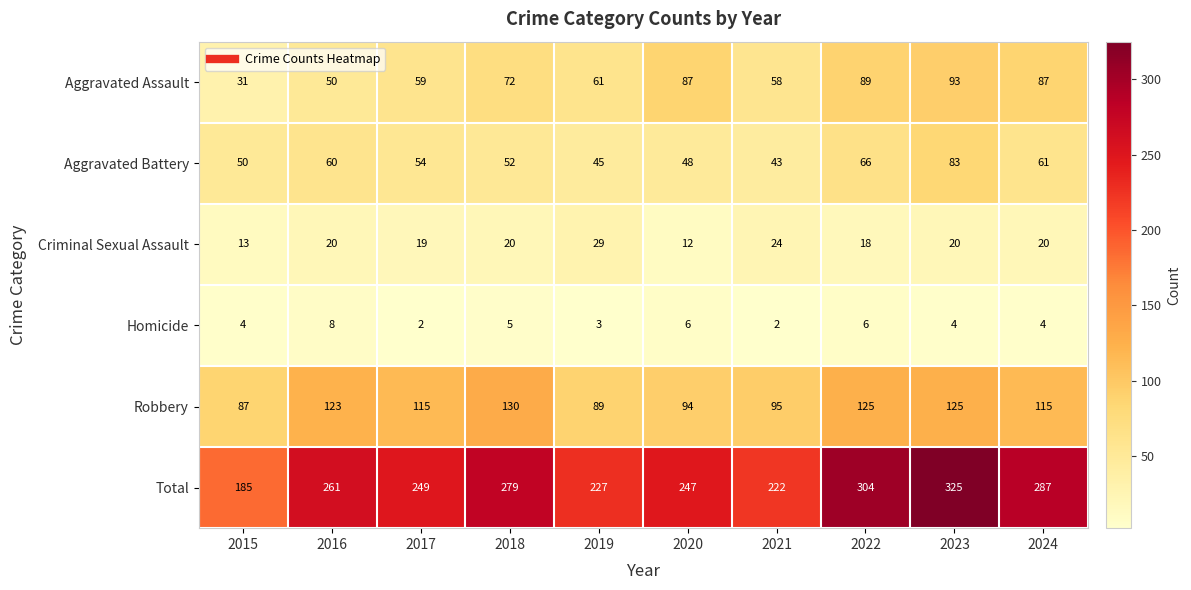

What is the spread (max minus min) of values at 2015?

181